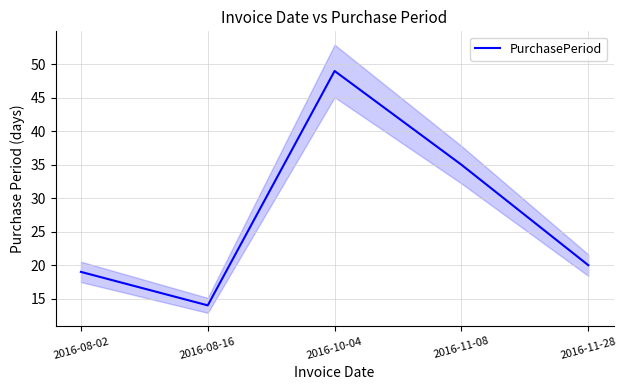

What is the label of the 1st point from the left?

2016-08-02